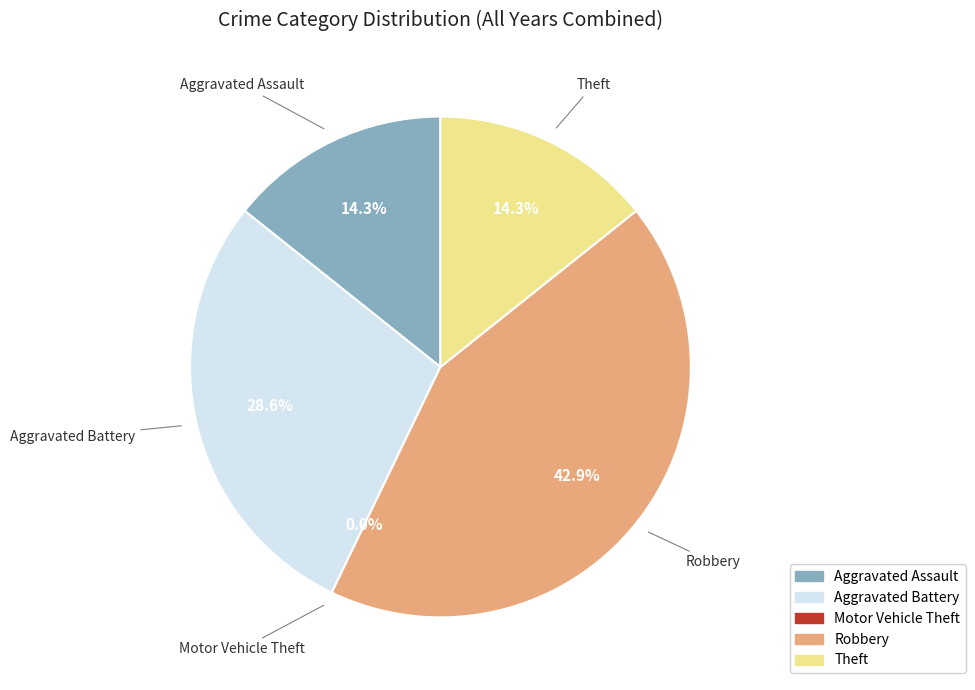

To the nearest percent, what percentage of the pie is Aggravated Battery?

29%